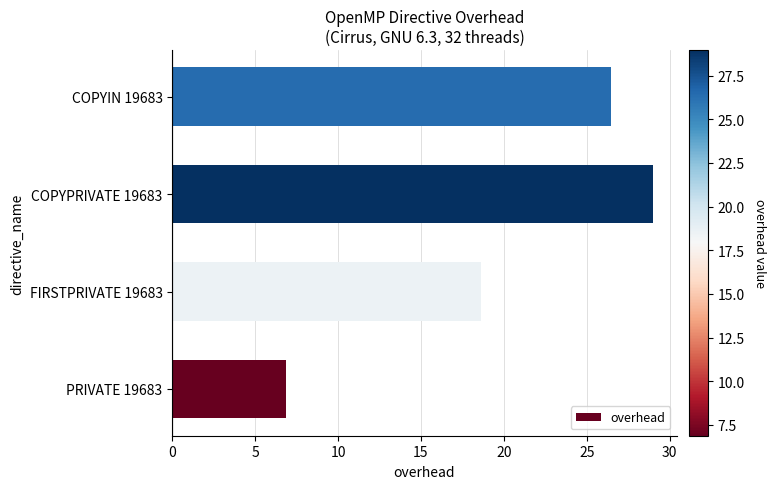

What is the difference between the maximum and minimum values?

22.1